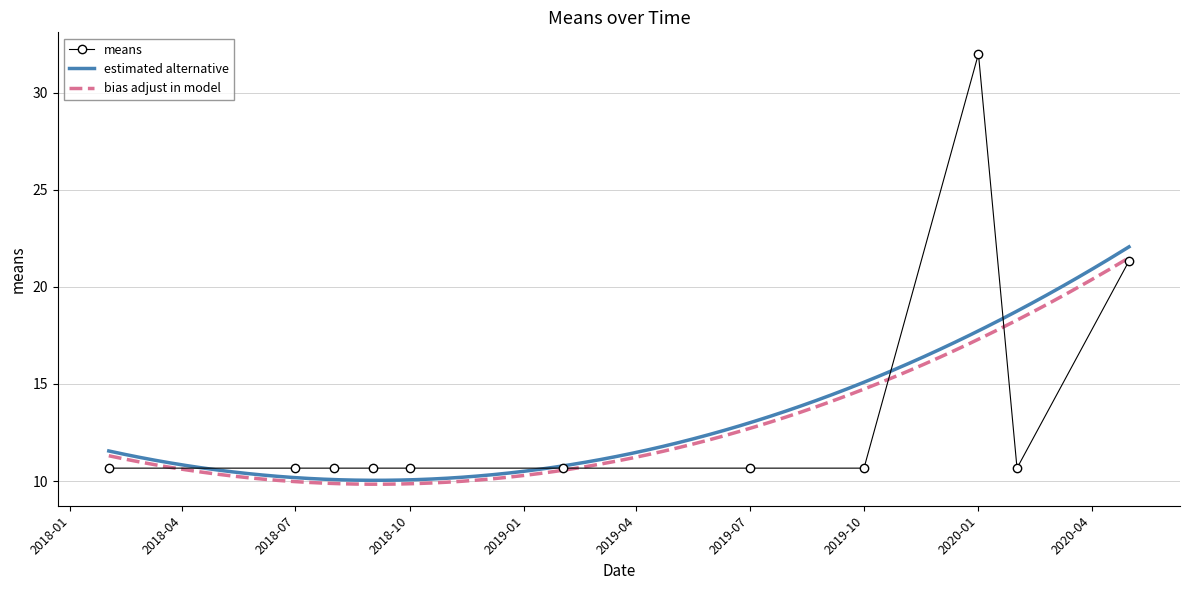

What is the minimum value shown in the chart?

10.7